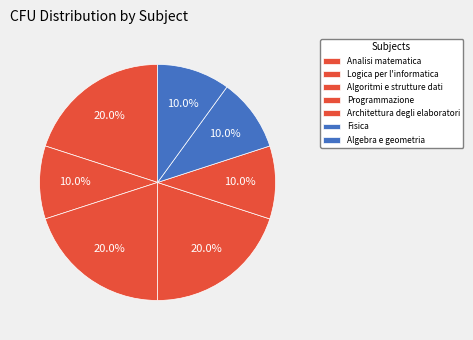

Count the number of slices in the pie.

7